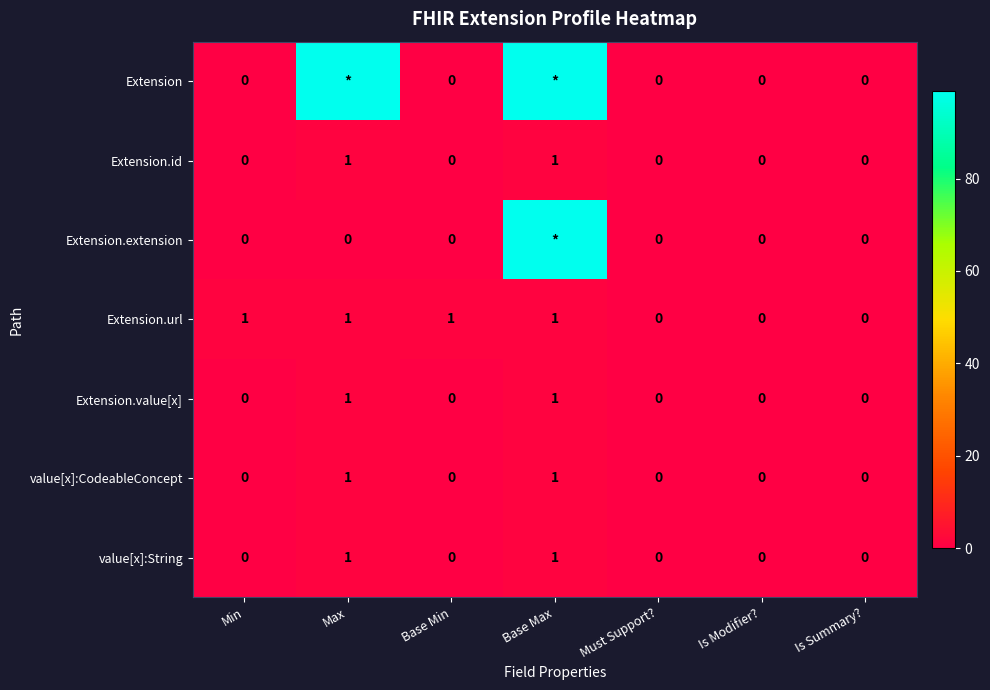

Is the value of Extension.url at Max greater than the value of Extension.value[x] at Is Summary??

Yes